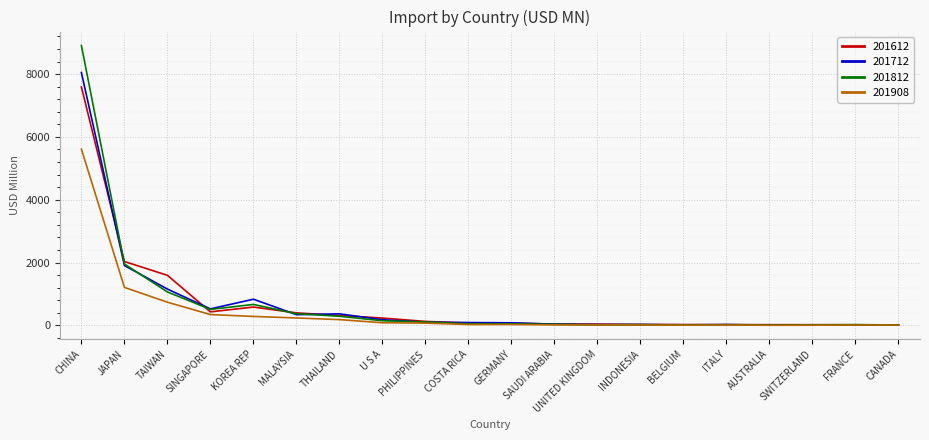

At which category is the sum across all series the highest?

CHINA